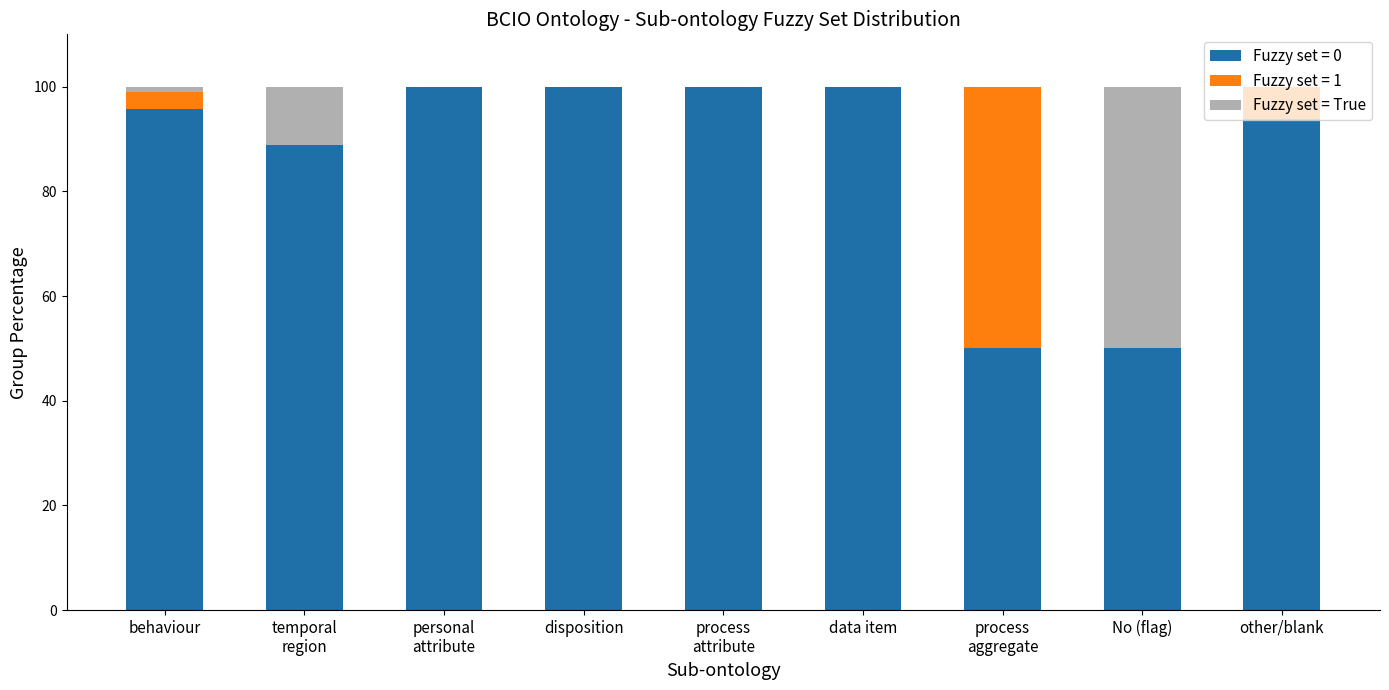

What is the sum of the Fuzzy set = 0 values at No (flag) and disposition?

150.0